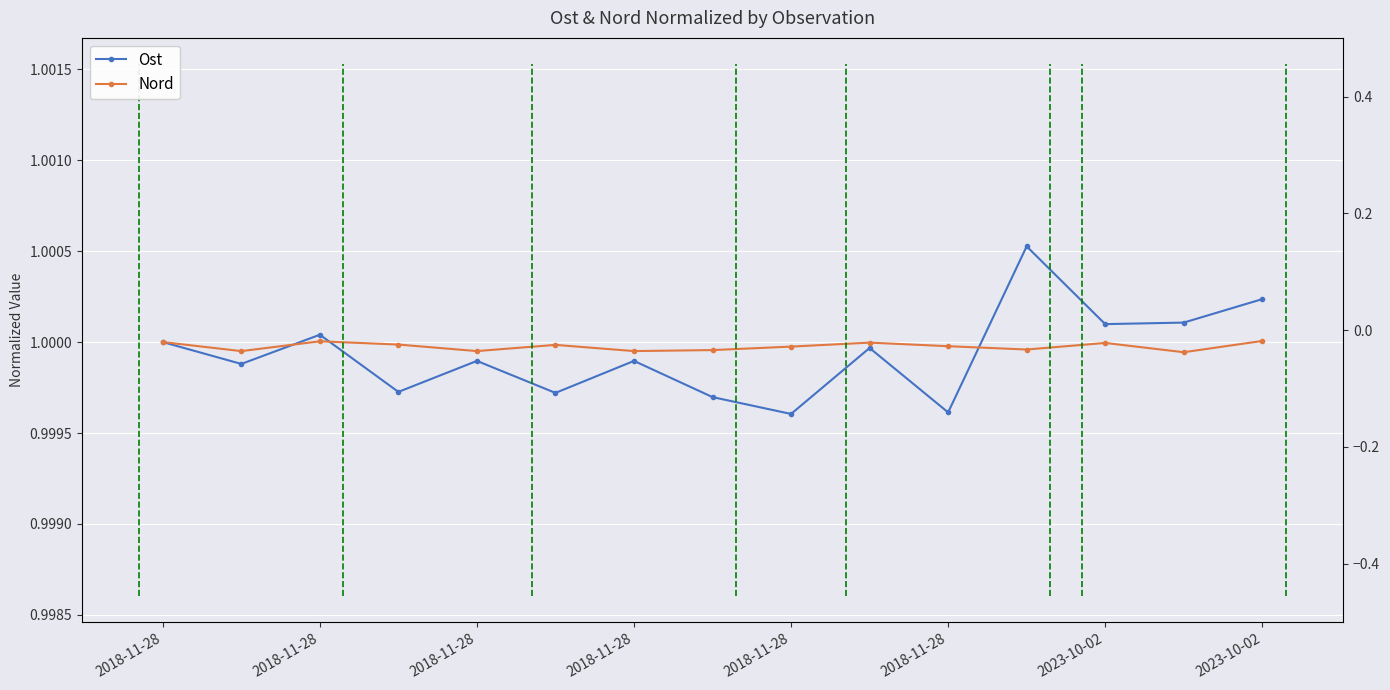

Where is the first local minimum for Ost?

2018-11-28